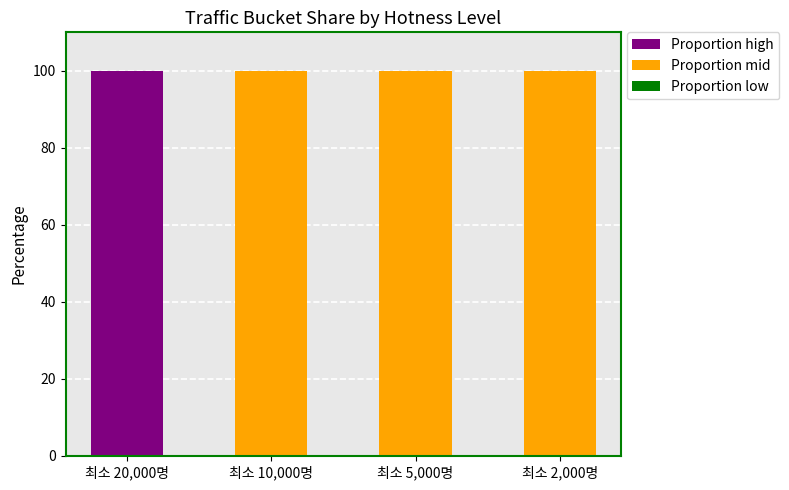

The value of Proportion high at 최소 10,000명 is 0. True or false?

True